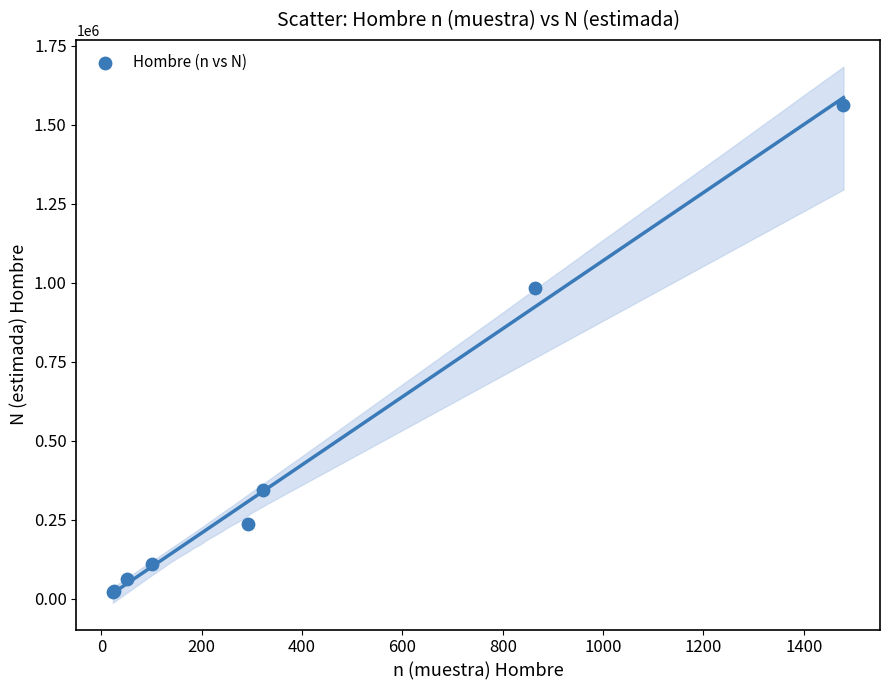

What Y value in the scatter plot is closest to 792061?

982425